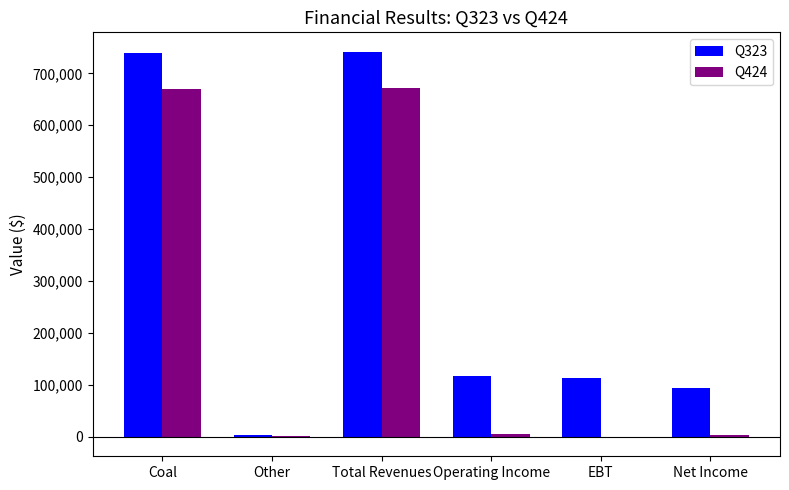

What is the greatest value displayed?

741820